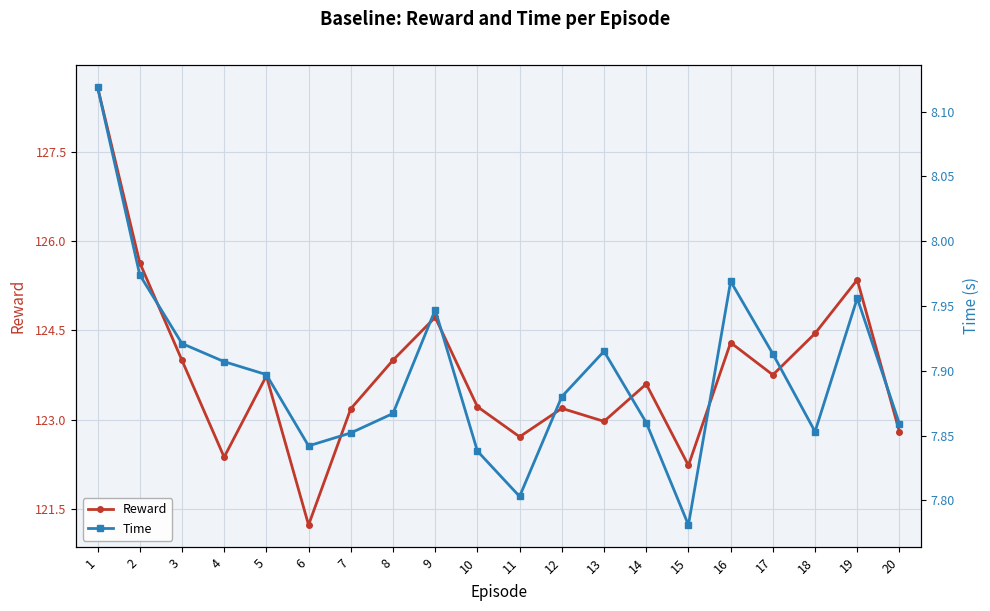

At which label does Reward first exceed 123?

1